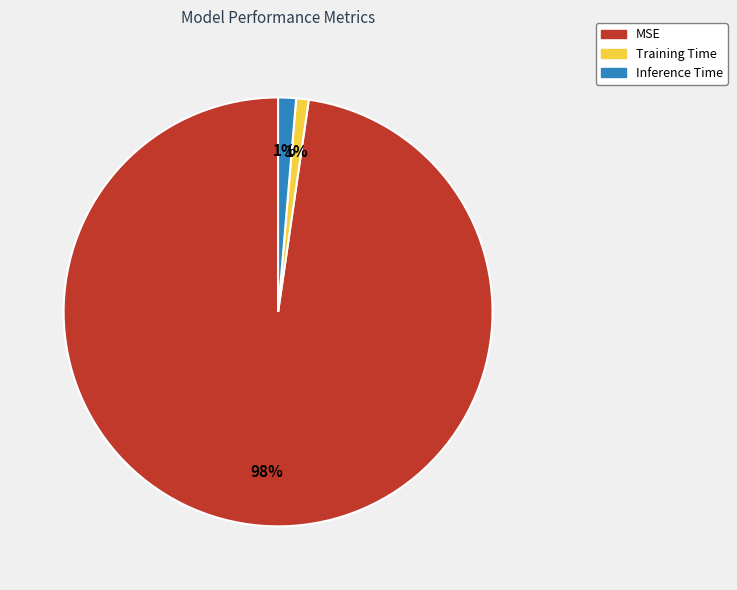

How many slices are in this pie chart?

3